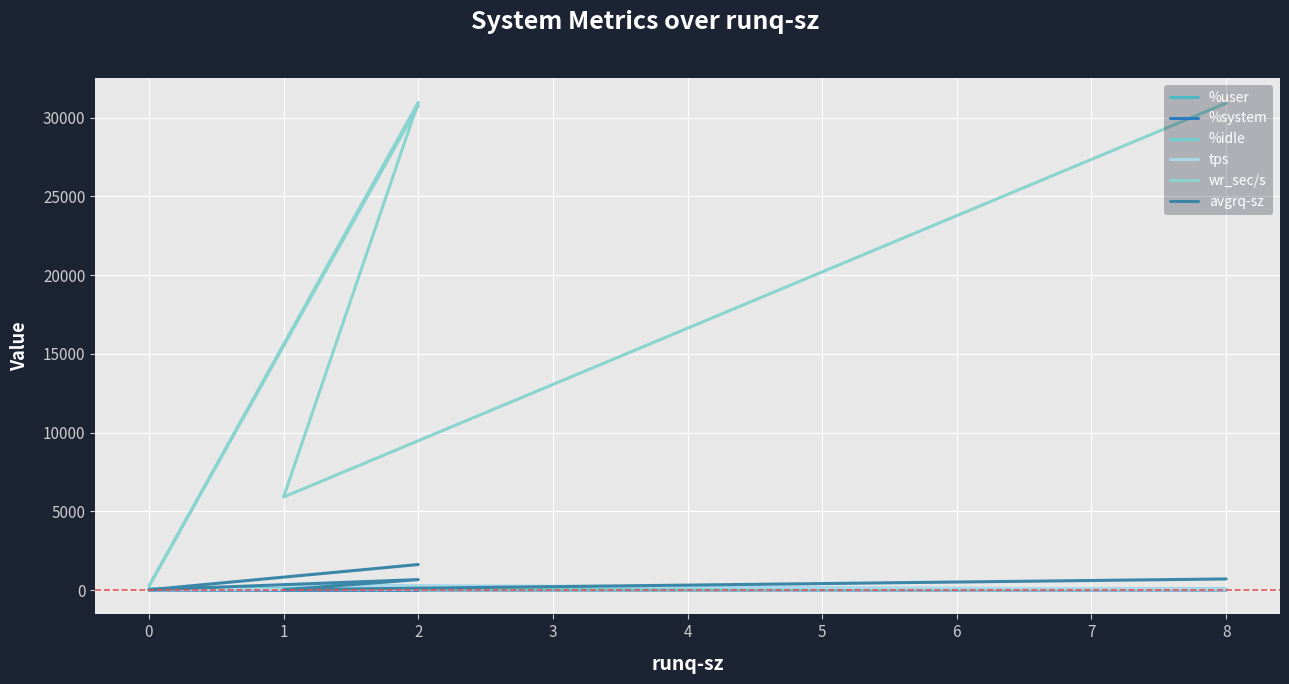

True or false: wr_sec/s has a value of 397.7 at 0.

False